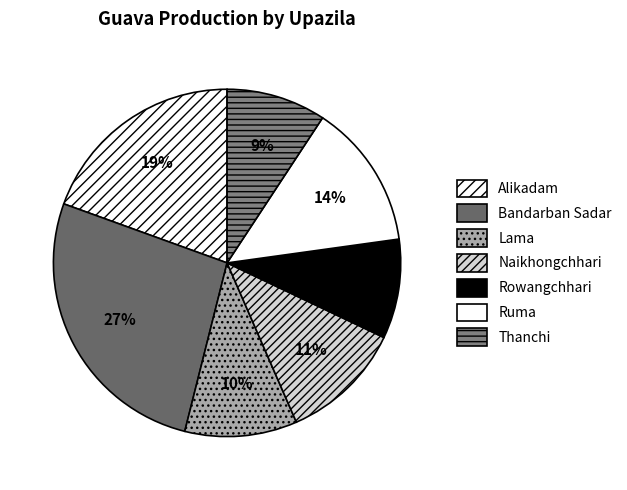

Which slice is the largest?

Bandarban Sadar